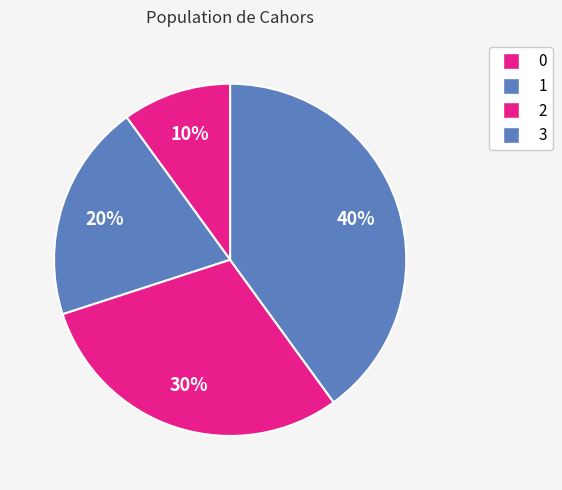

Between 2 and 0, which is larger?

2